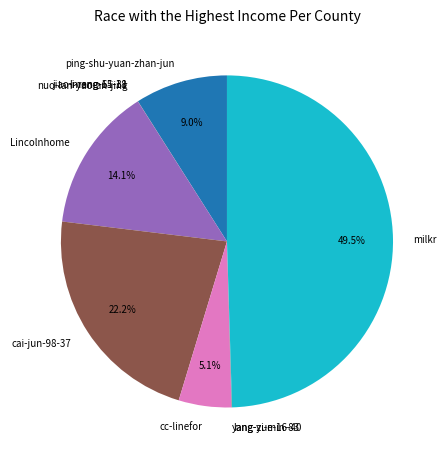

Is it true that Lincolnhome is 19% of the pie?

False